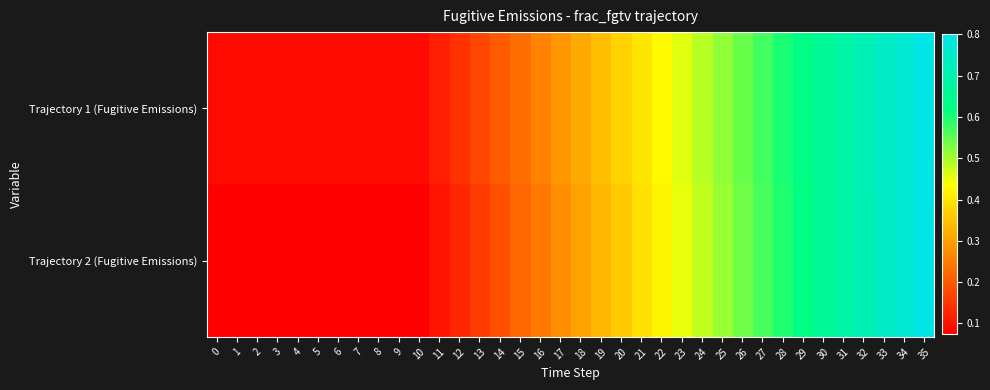

Which series changed the most between 8 and 34?

Trajectory 2 (Fugitive Emissions)